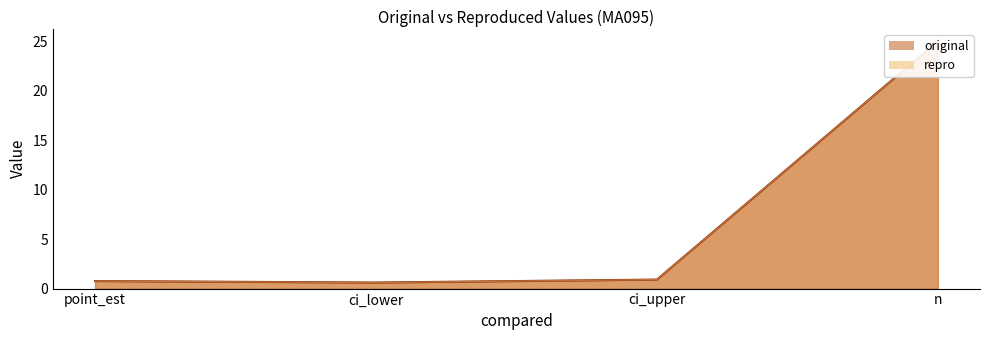

True or false: repro has more than 1 points higher than both neighbors.

False